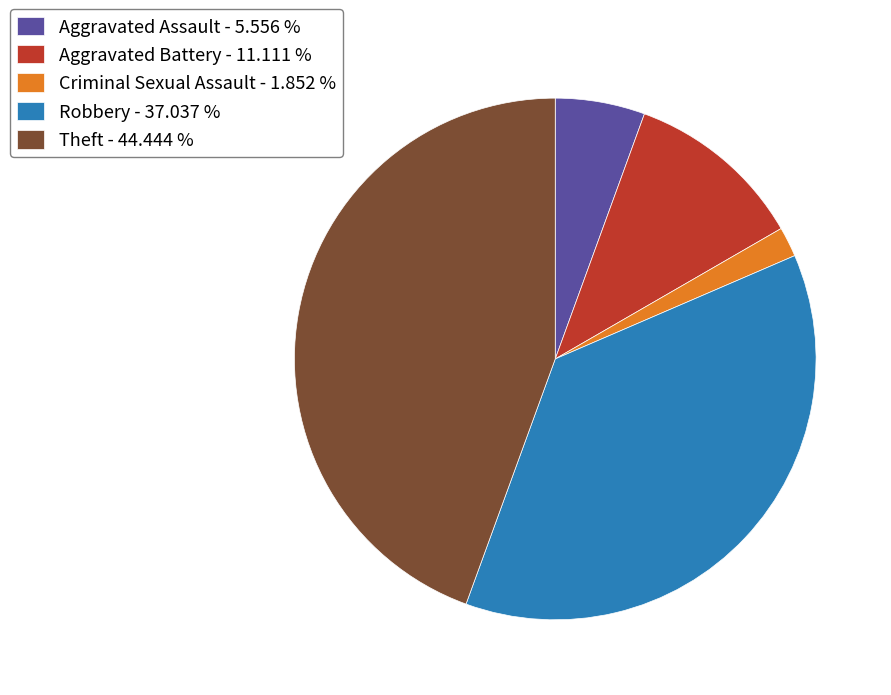

Rank the categories by value from highest to lowest.

Theft, Robbery, Aggravated Battery, Aggravated Assault, Criminal Sexual Assault